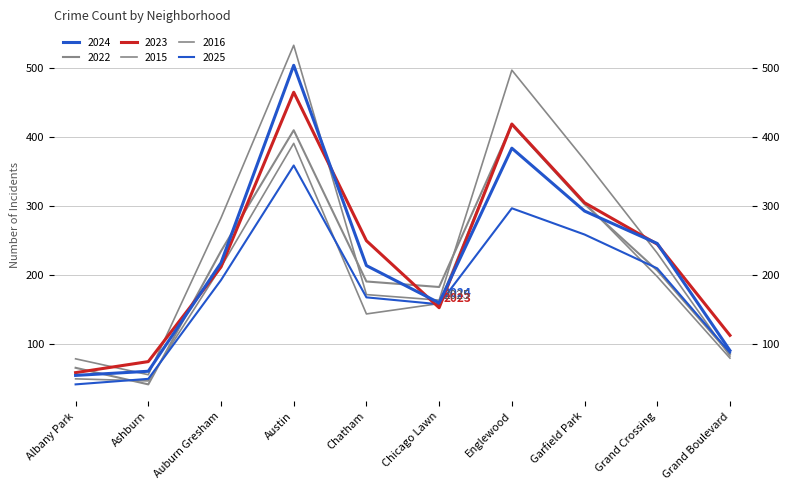

List the labels in order of 2015 value, largest first.

Englewood, Austin, Garfield Park, Auburn Gresham, Grand Crossing, Chicago Lawn, Chatham, Grand Boulevard, Albany Park, Ashburn